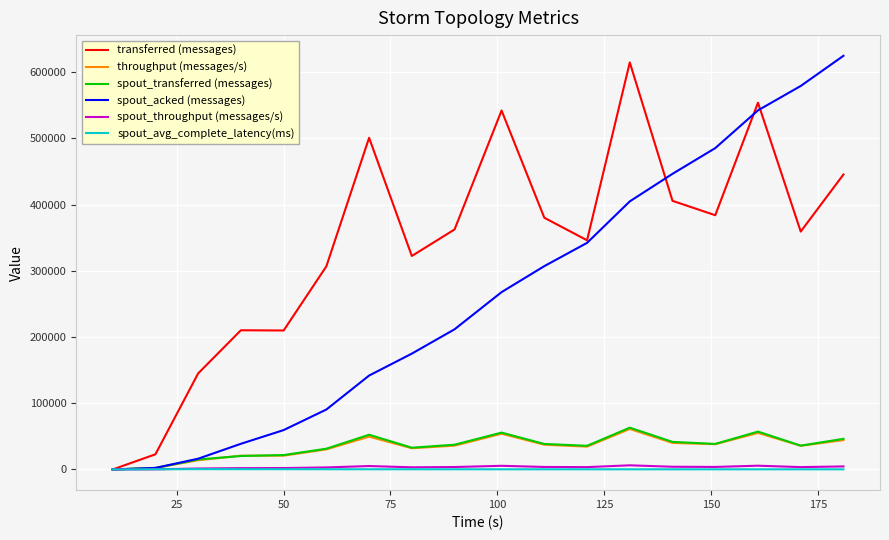

Which series has the largest total across all categories?

transferred (messages)